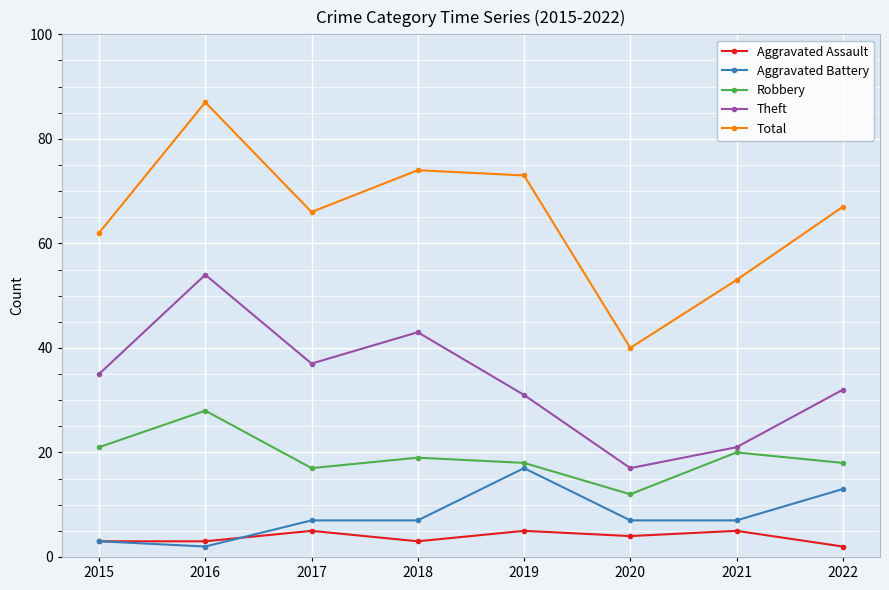

At how many categories does at least one series exceed 56?

6